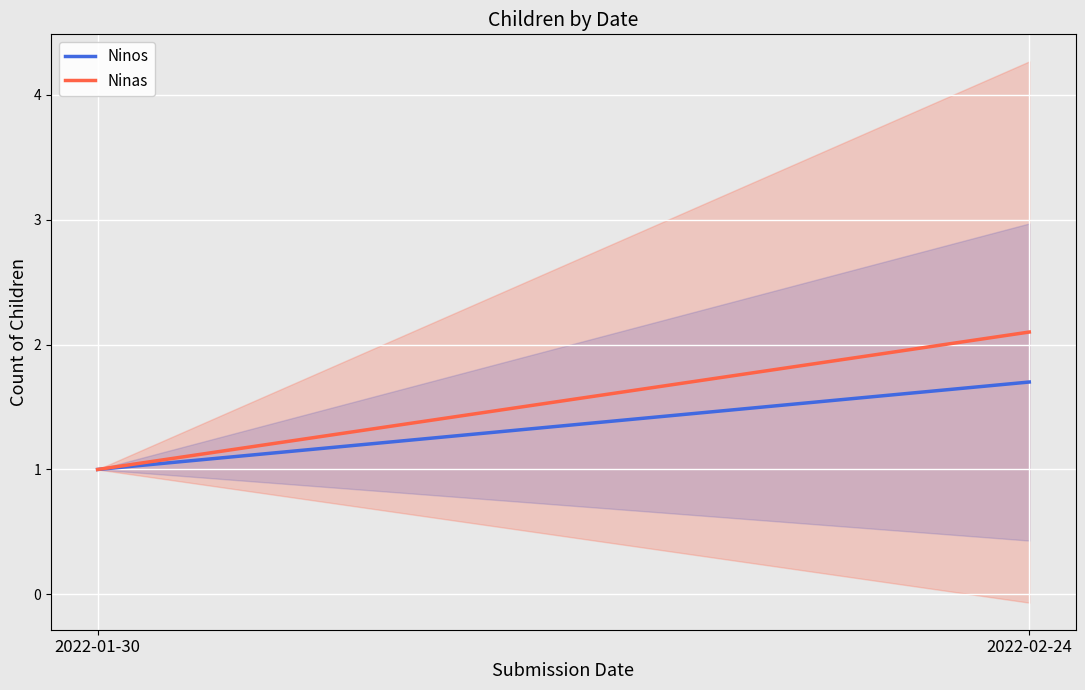

List the labels in order of Ninos value, smallest first.

2022-01-30, 2022-02-24